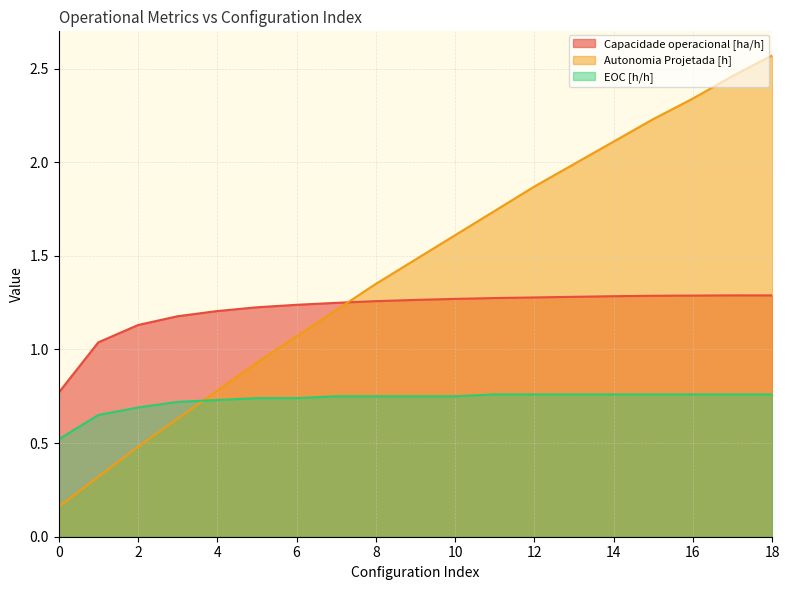

How many interior local peaks does the Capacidade operacional [ha/h] series have?

1